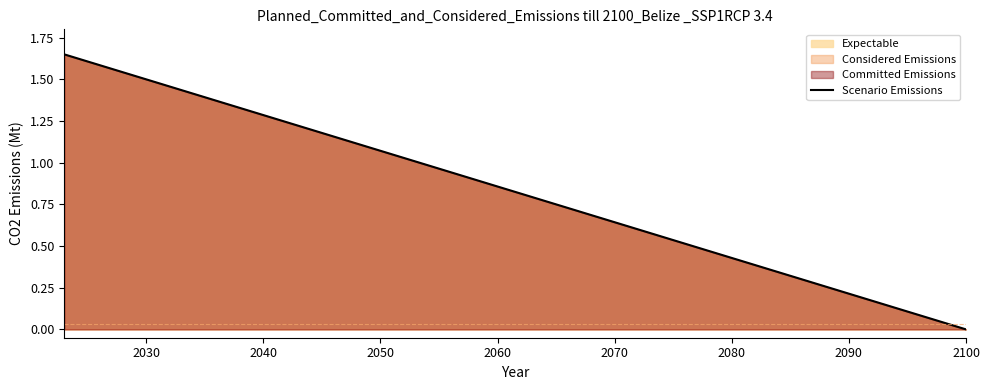

How many values are above zero?

18